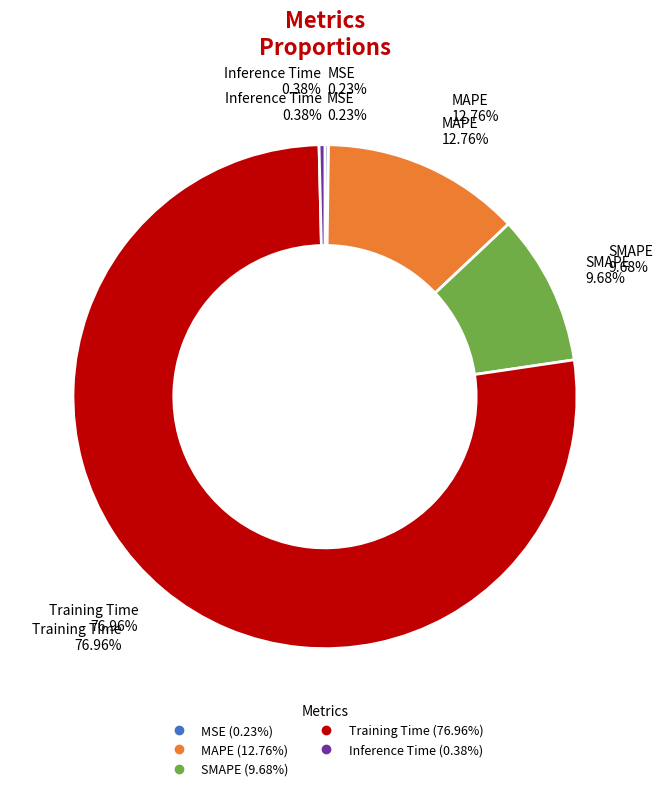

To the nearest percent, what percentage of the pie is MAPE?

13%